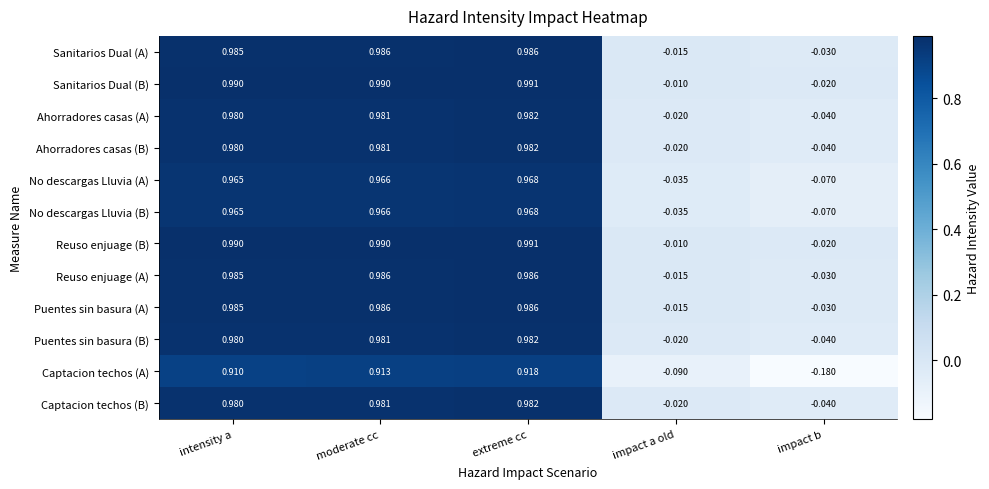

At which category is the sum across all series the highest?

extreme cc